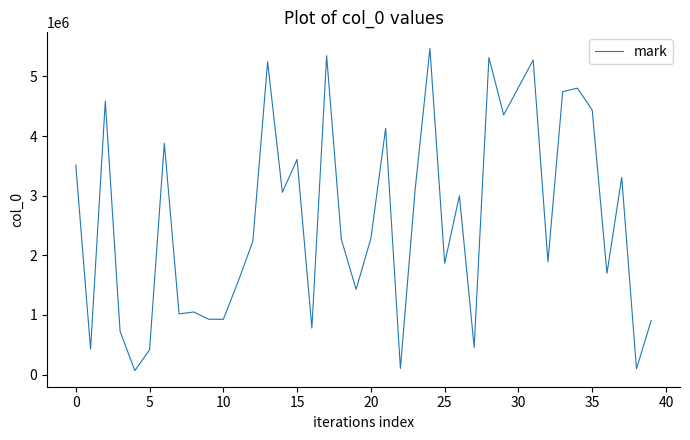

What is the greatest value displayed?

5468597